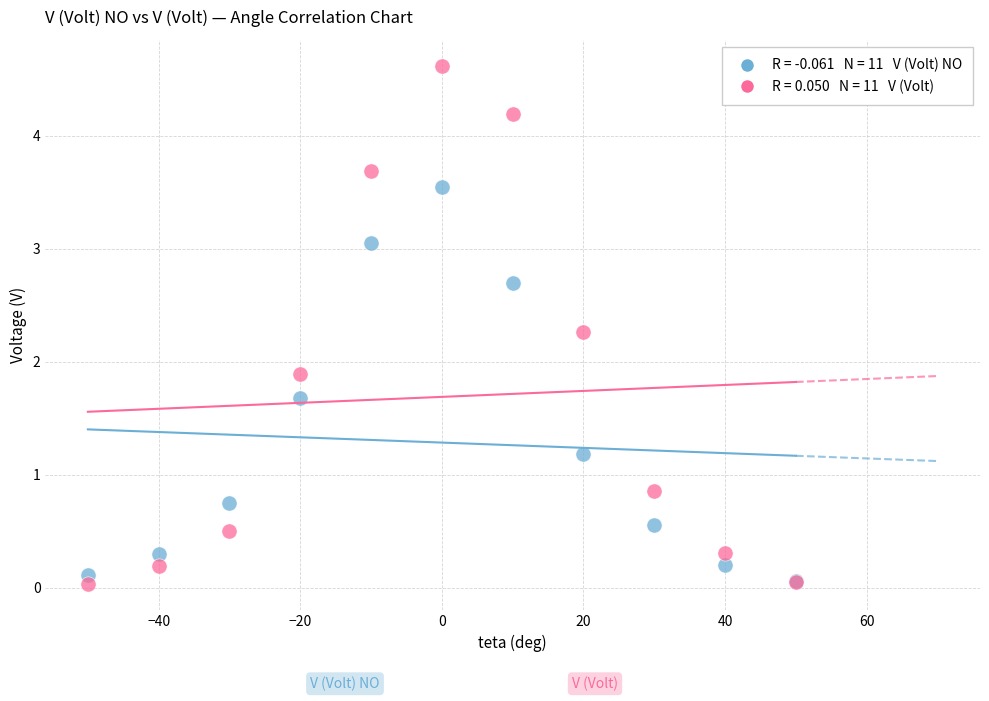

Across all series, what Y value is closest to 2?

1.9